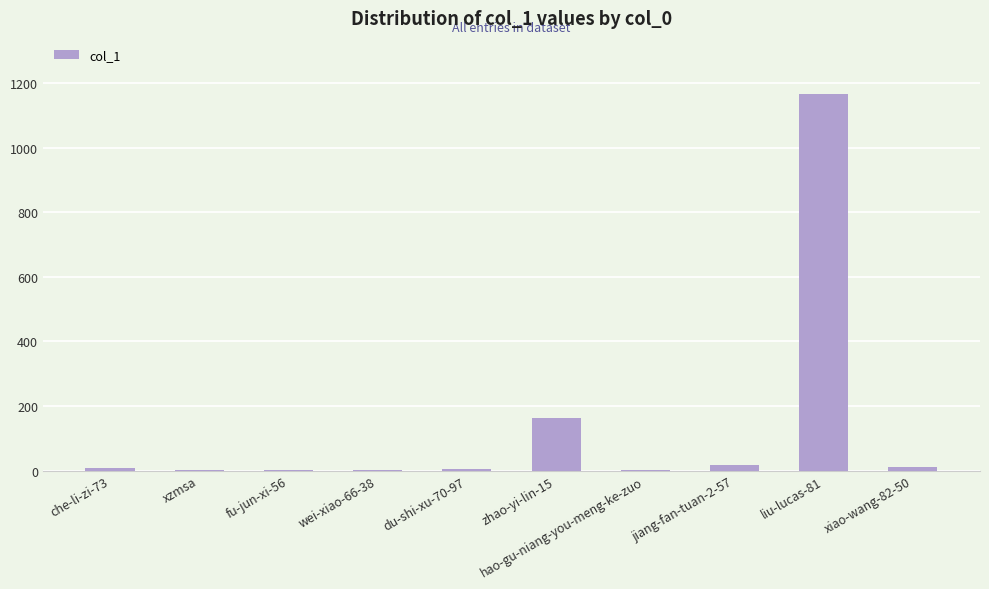

True or false: the data shows 7 at che-li-zi-73.

True